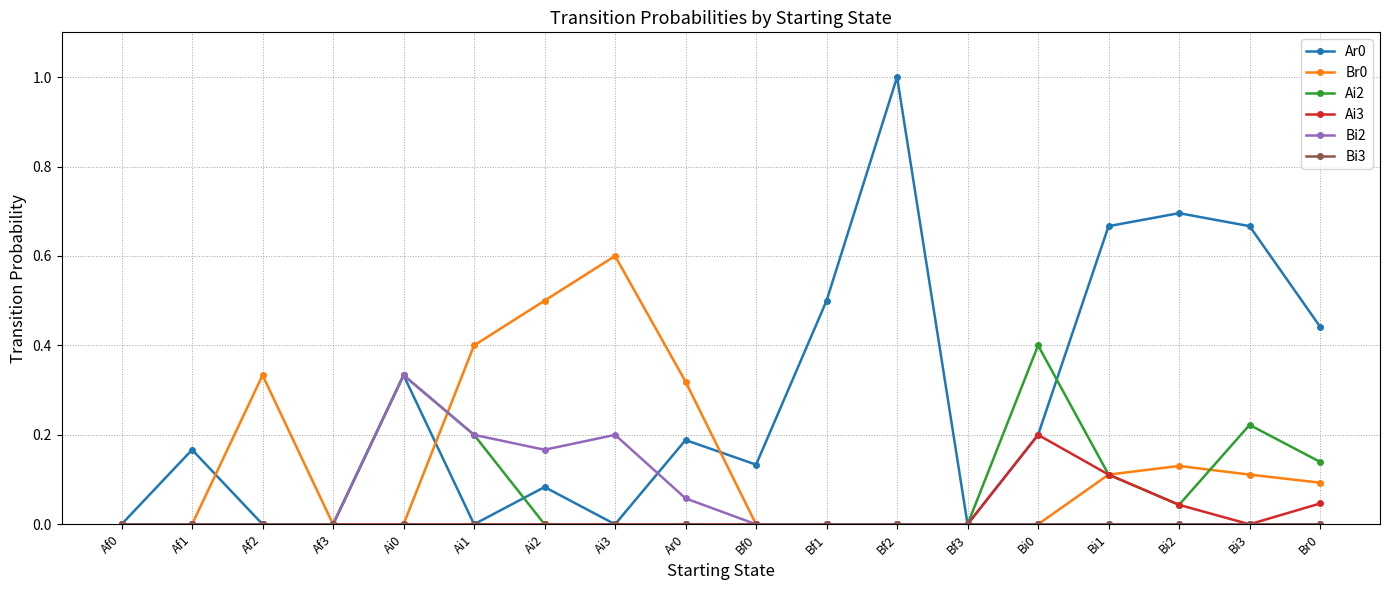

What is the label of the 13th point from the left?

Bf3